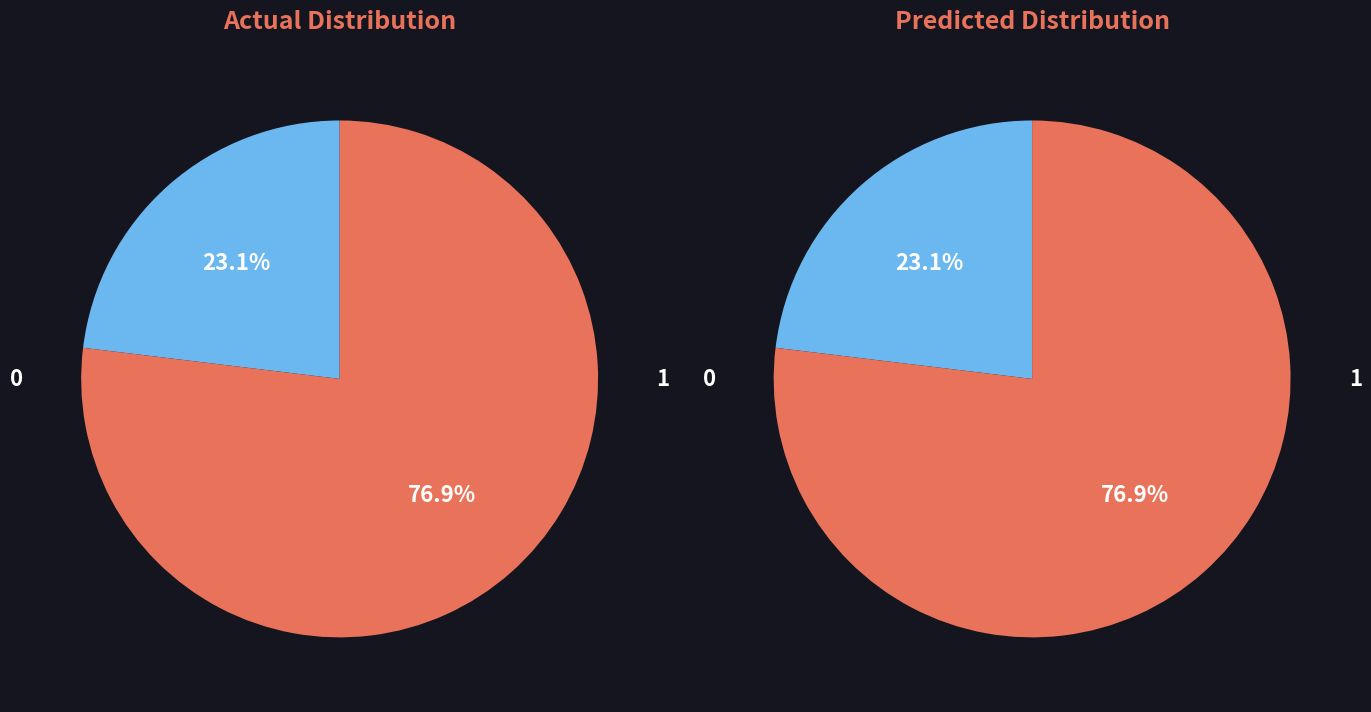

Does 1 account for over 50% of the chart?

Yes